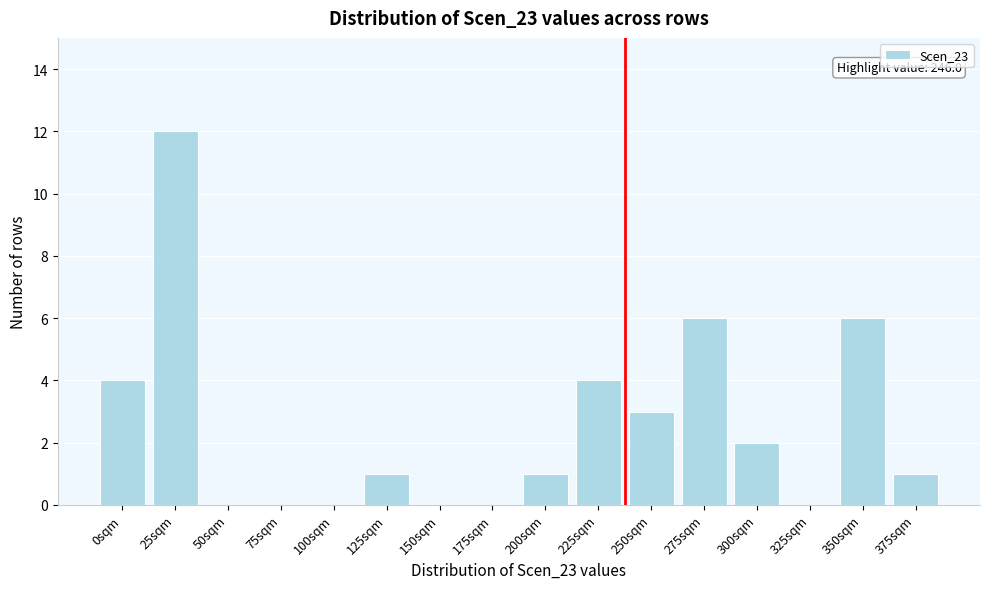

Reading left to right, extract all data points from this chart.

0sqm=4	25sqm=12	50sqm=0	75sqm=0	100sqm=0	125sqm=1	150sqm=0	175sqm=0	200sqm=1	225sqm=4	250sqm=3	275sqm=6	300sqm=2	325sqm=0	350sqm=6	375sqm=1